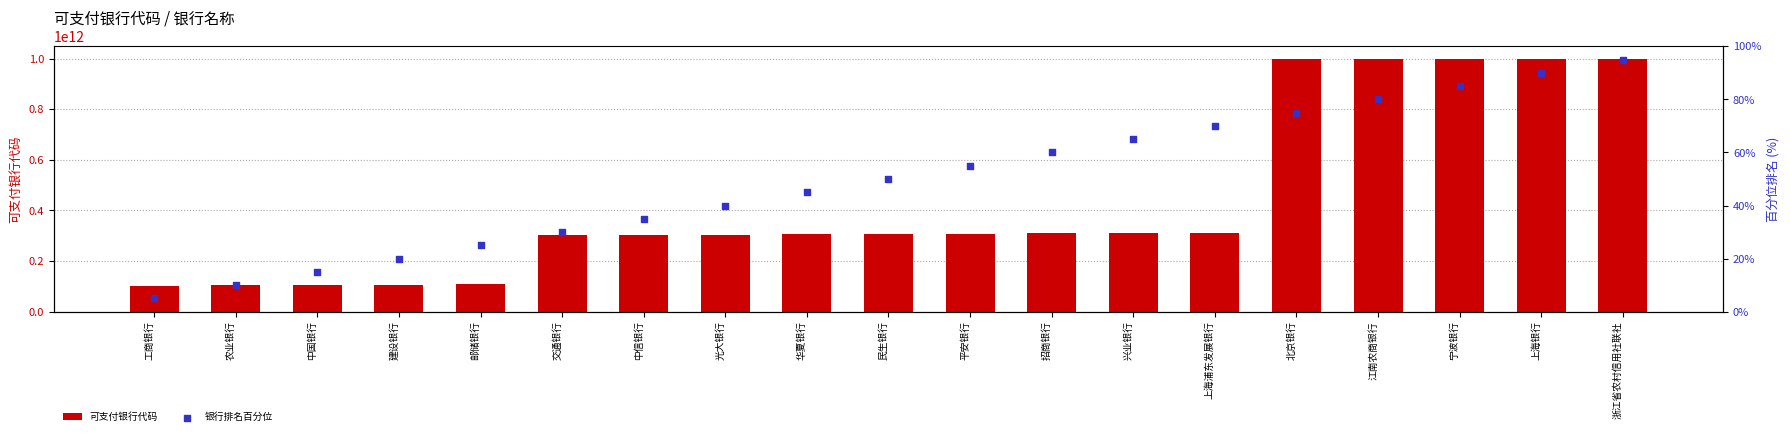

Which series contains the lowest Y value?

银行排名百分位